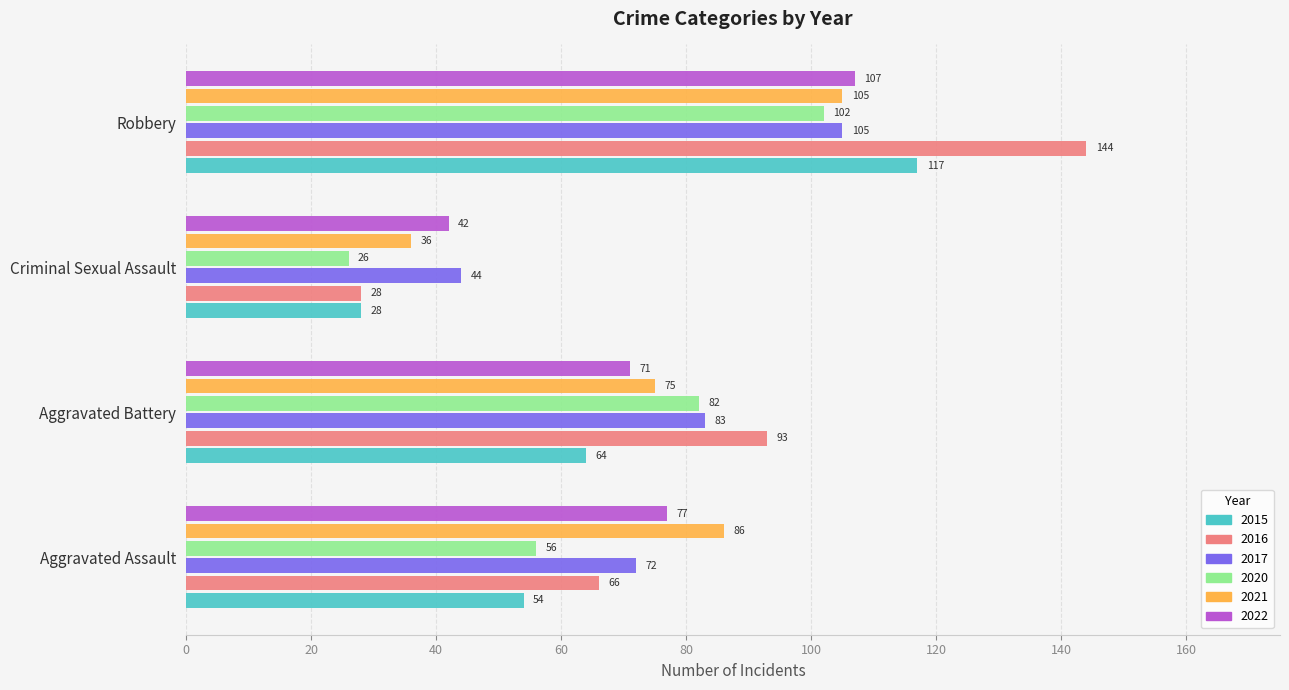

What is the difference between the highest and lowest values at Robbery?

42